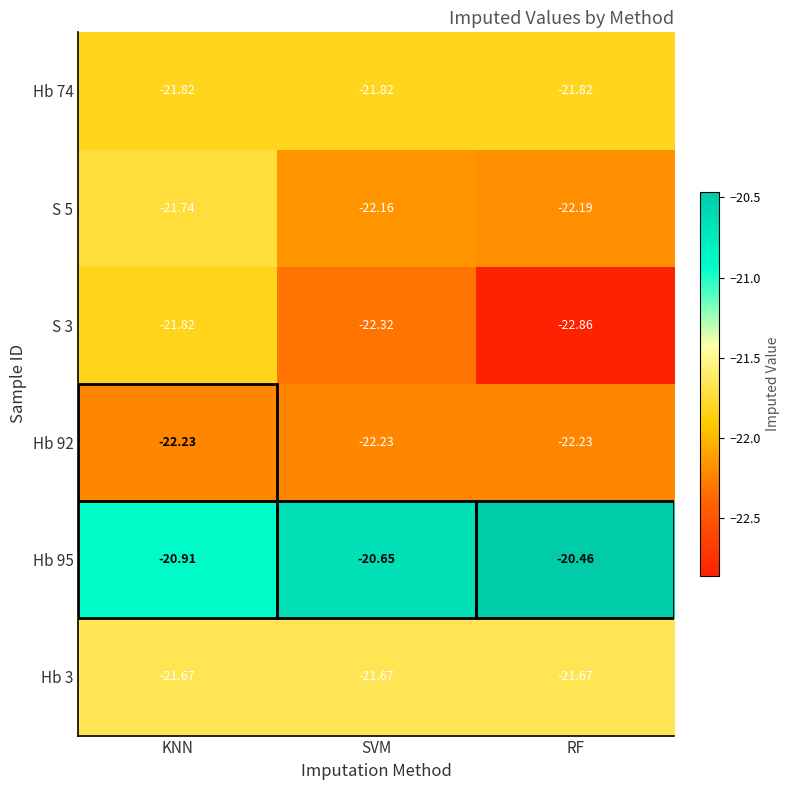

Where does the S 5 series first go above -22?

KNN